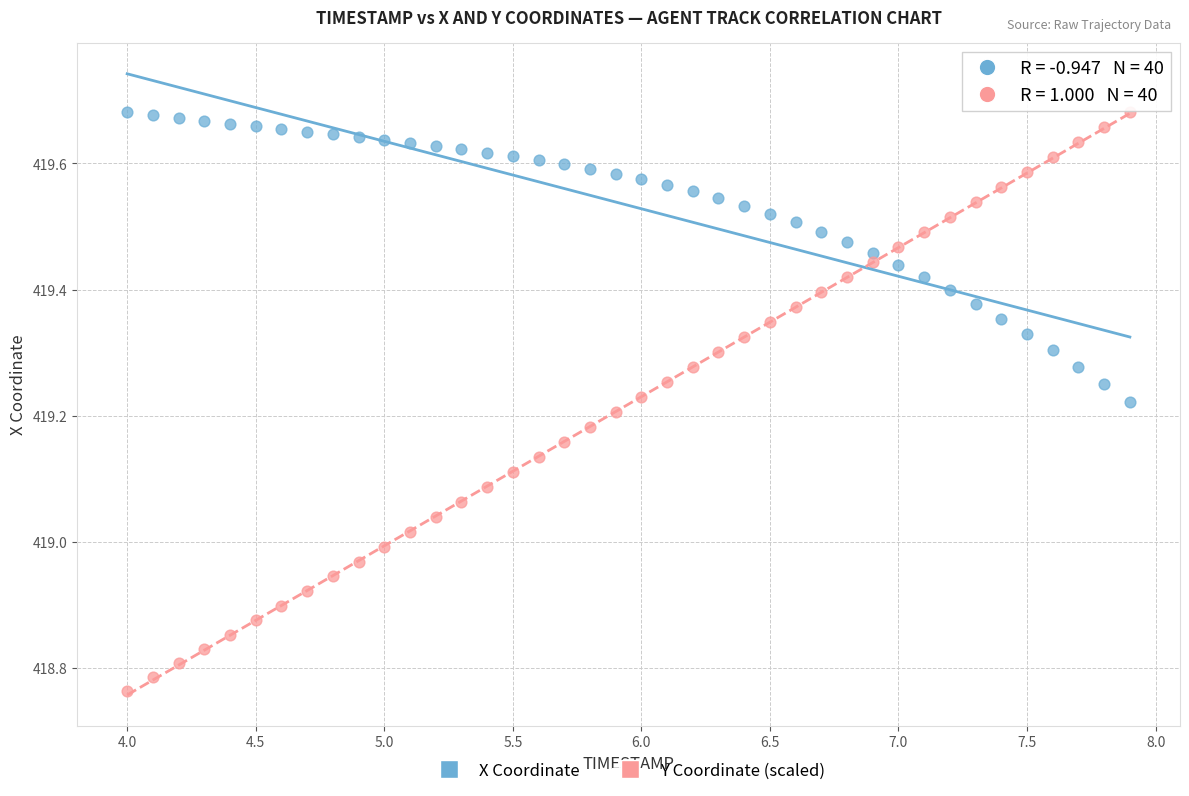

Which series has the widest spread of Y values?

Y Coordinate (scaled)